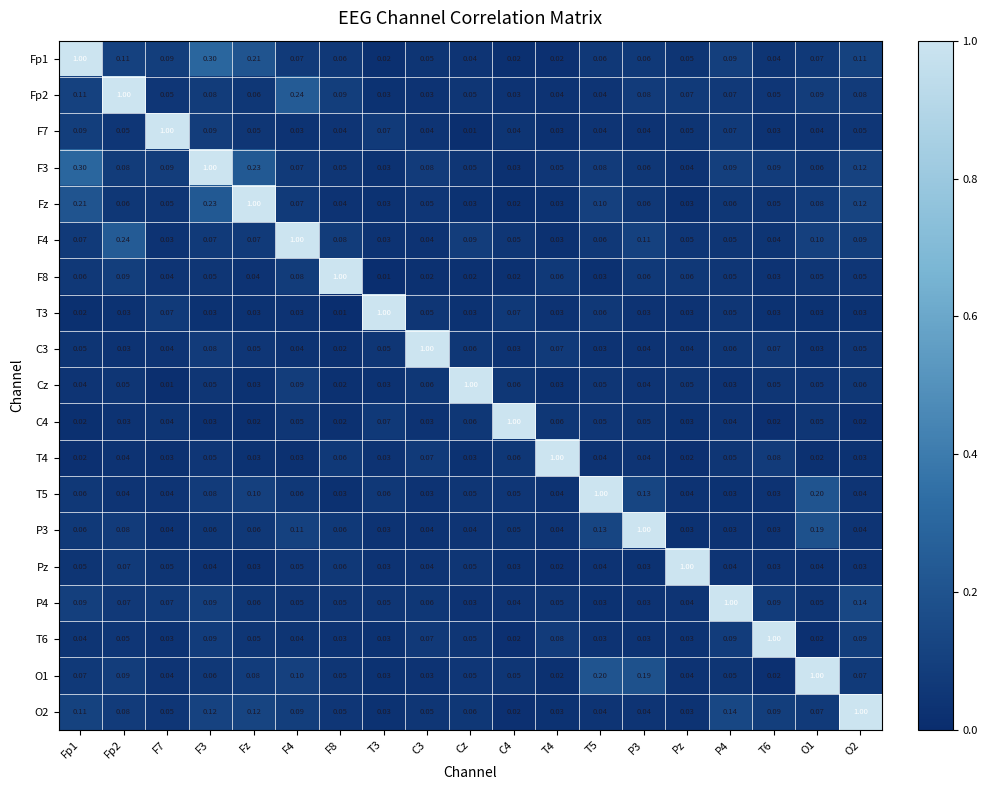

Is the value of T5 at T4 greater than the value of T4 at C3?

No